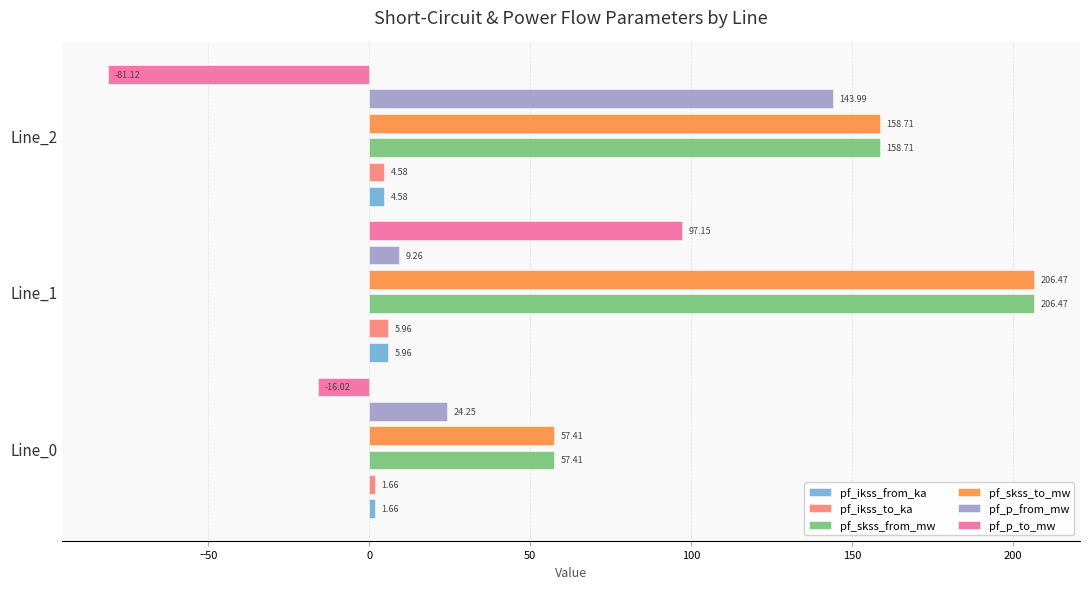

What is the average value of the pf_skss_to_mw series?

140.9